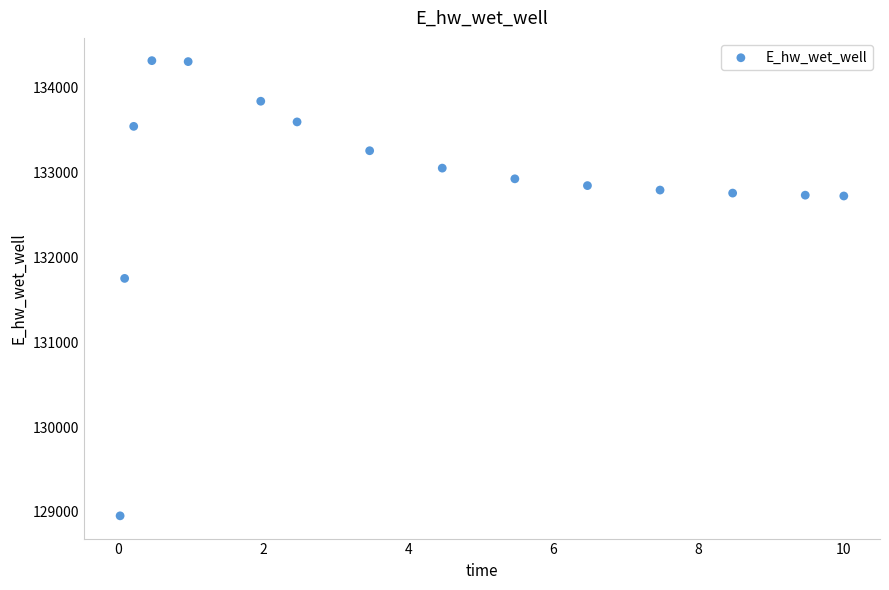

What is the range of Y values (max minus min)?

5362.6